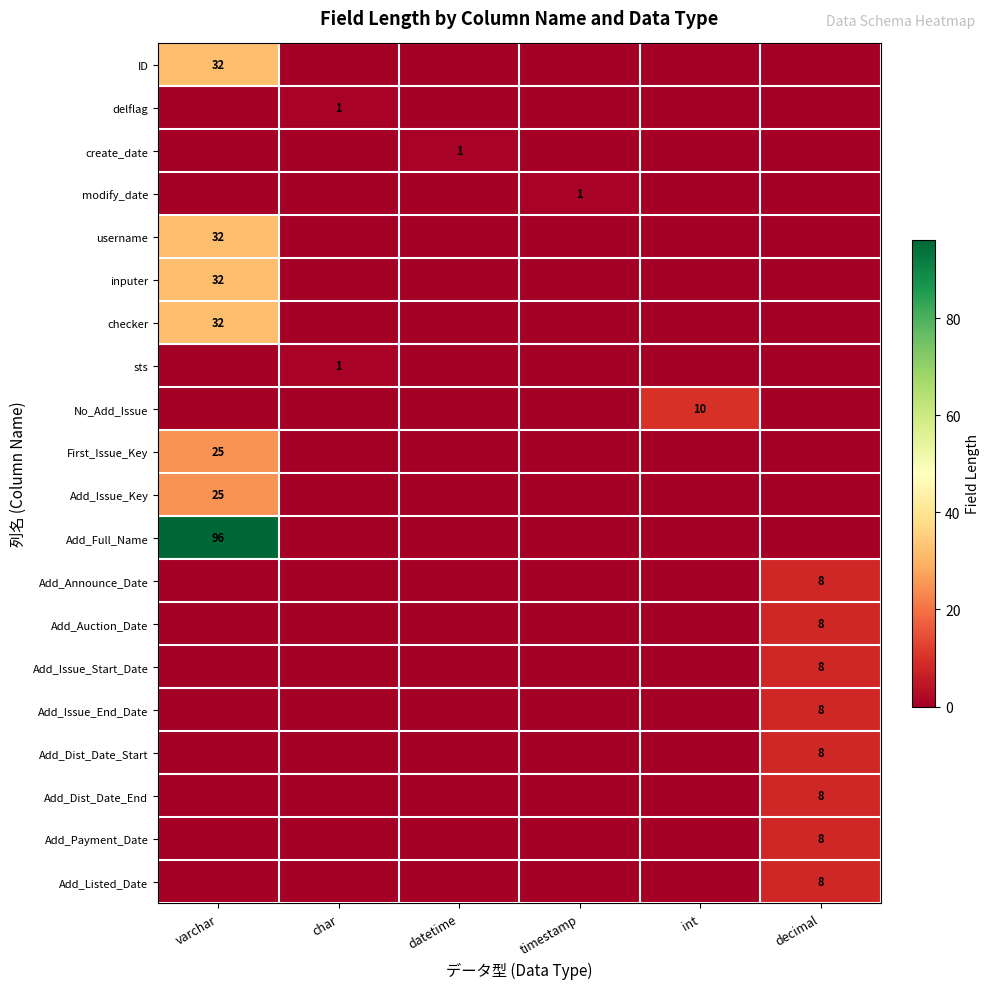

Rank the series by their maximum value, from highest to lowest.

Add_Full_Name, ID, username, inputer, checker, First_Issue_Key, Add_Issue_Key, No_Add_Issue, Add_Announce_Date, Add_Auction_Date, Add_Issue_Start_Date, Add_Issue_End_Date, Add_Dist_Date_Start, Add_Dist_Date_End, Add_Payment_Date, Add_Listed_Date, delflag, create_date, modify_date, sts